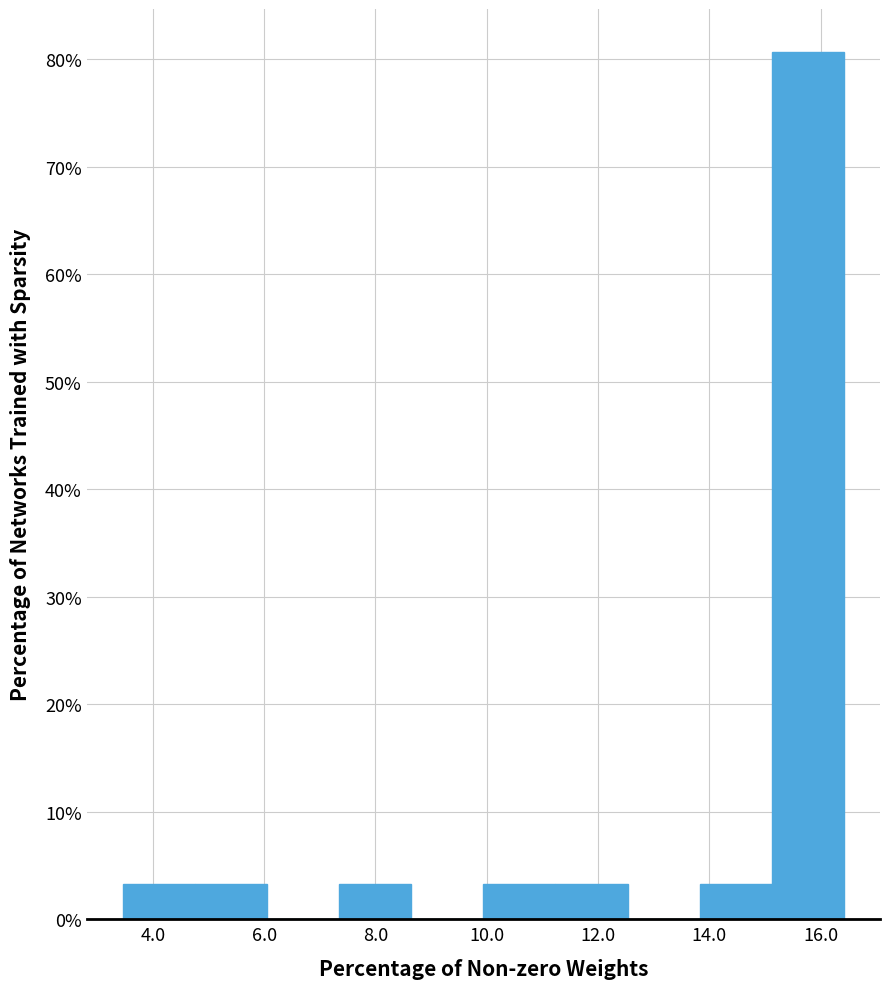

What is the height of the bar covering 13.8 to 15.2 on the x-axis? Neither the bar edges nor the heights are printed on the chart, so give them approximately, as read against the axes.

3